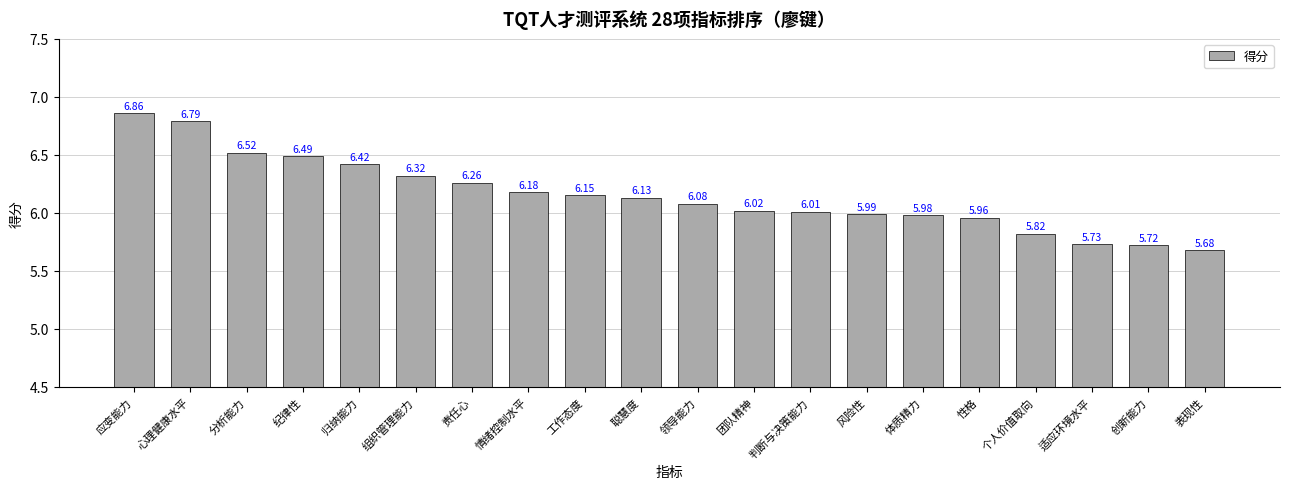

Where does the data first go above 6?

应变能力